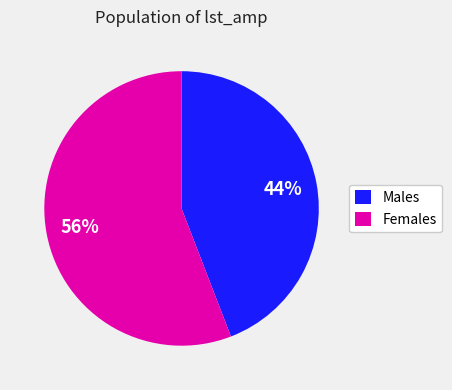

The Males slice represents 44% of the pie. True or false?

True